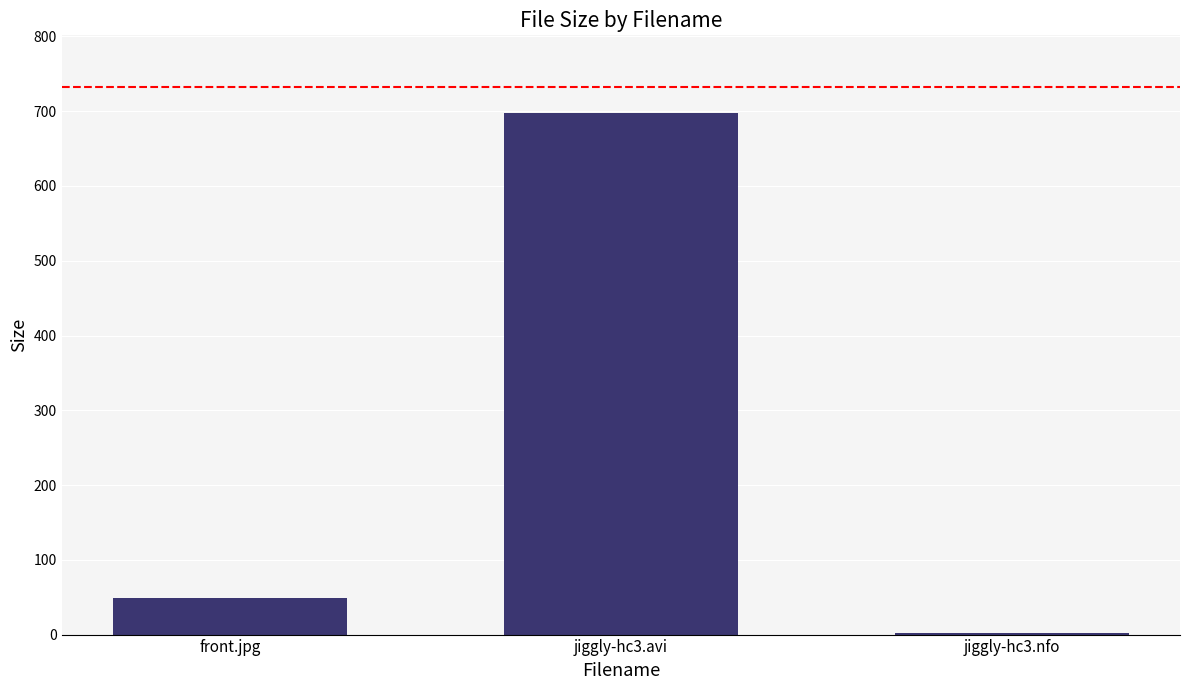

What is the sum of all values?

748.1